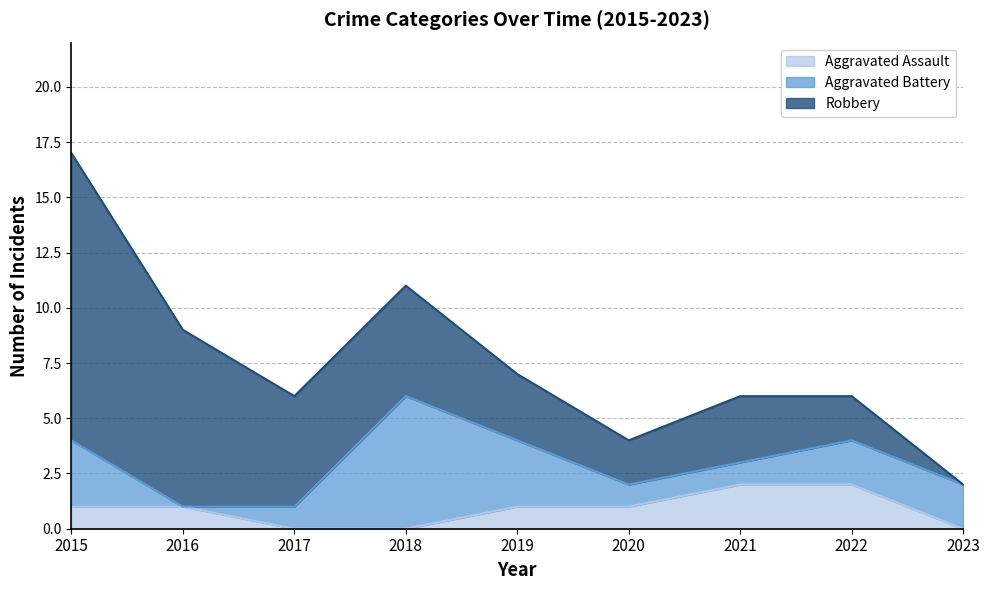

The value of Aggravated Assault at 2017 is 1. True or false?

False